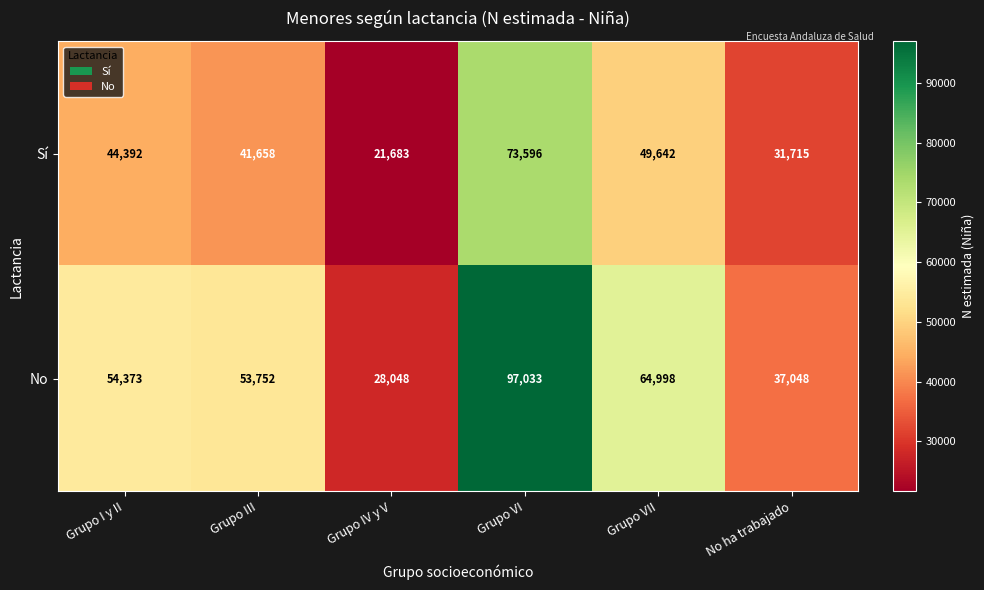

True or false: No has a value of 54373 at Grupo I y II.

True